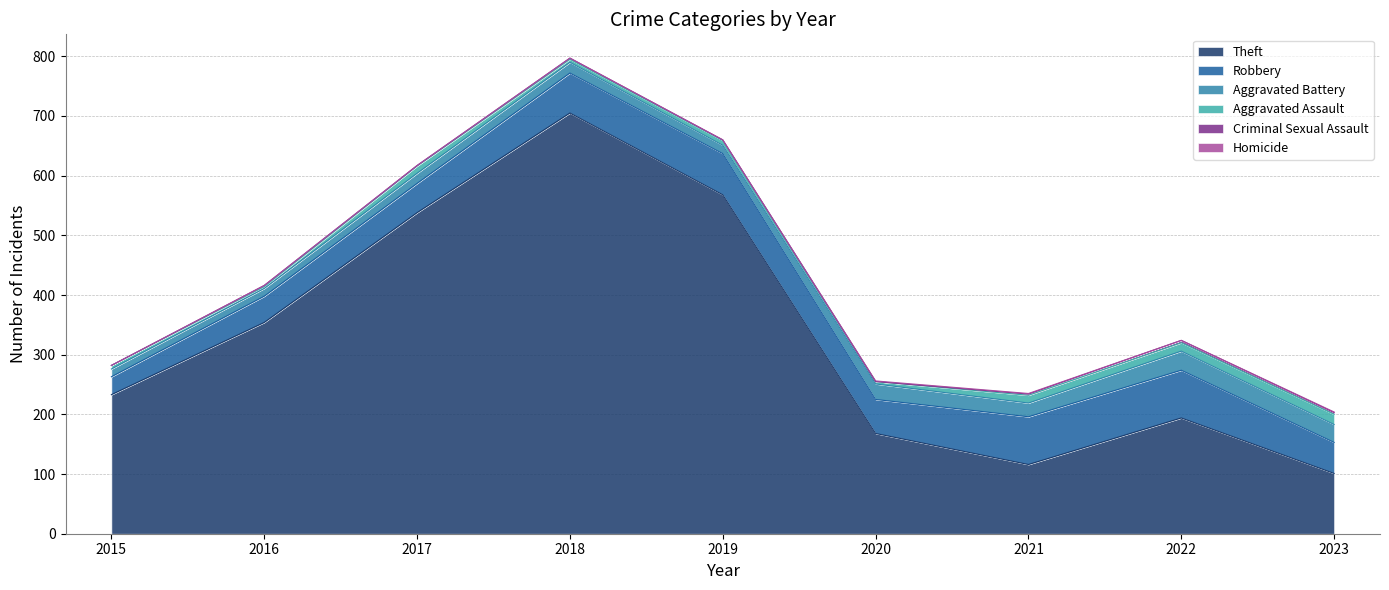

List the labels in order of Theft value, largest first.

2018, 2019, 2017, 2016, 2015, 2022, 2020, 2021, 2023